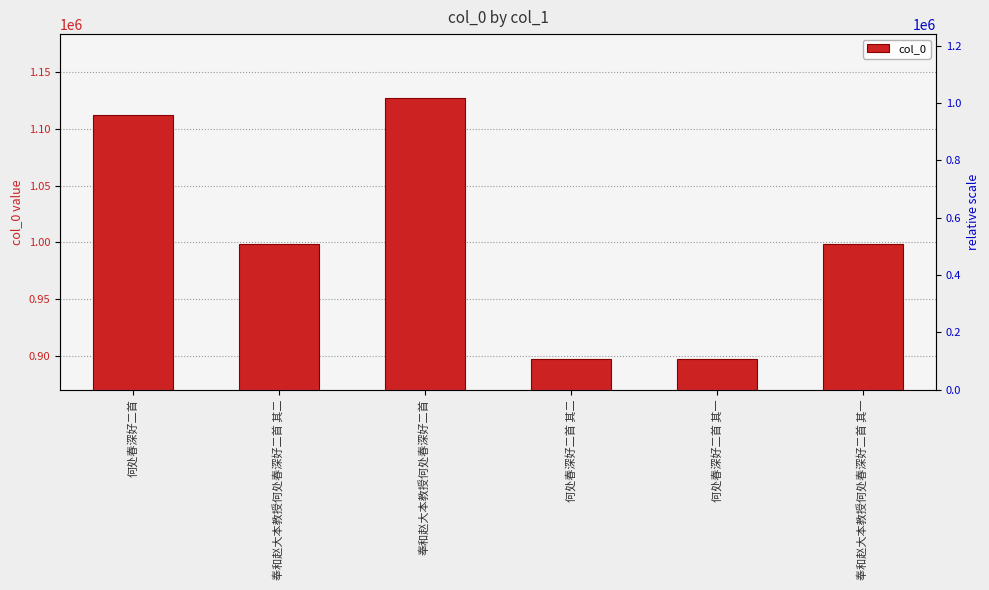

Approximately how many times larger is the value at 何处春深好二首 compared to 何处春深好二首 其二?

1.2